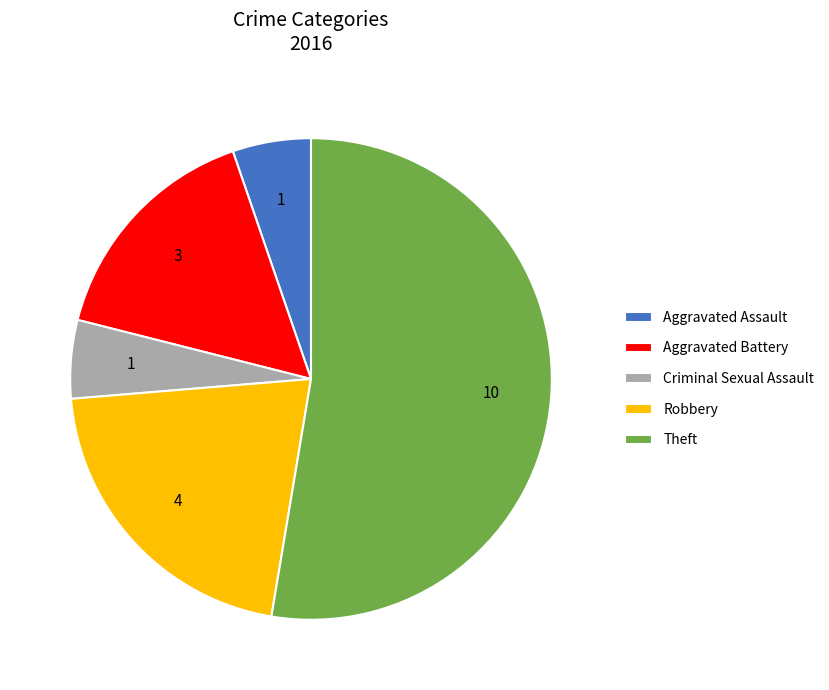

Between Robbery and Theft, which is larger?

Theft